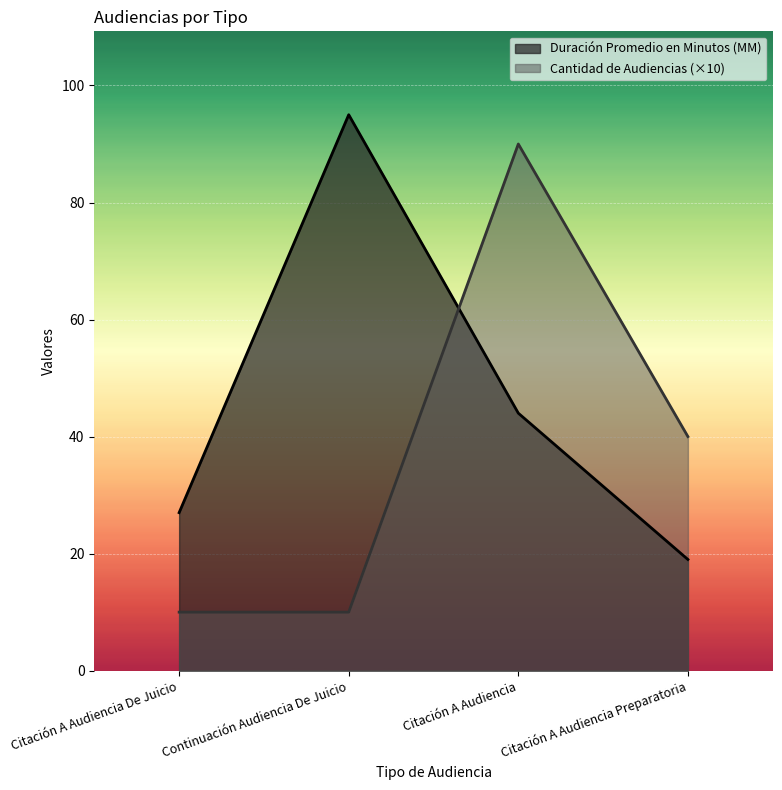

What is the approximate value of Cantidad de Audiencias at Citación A Audiencia, to the nearest 10?

90